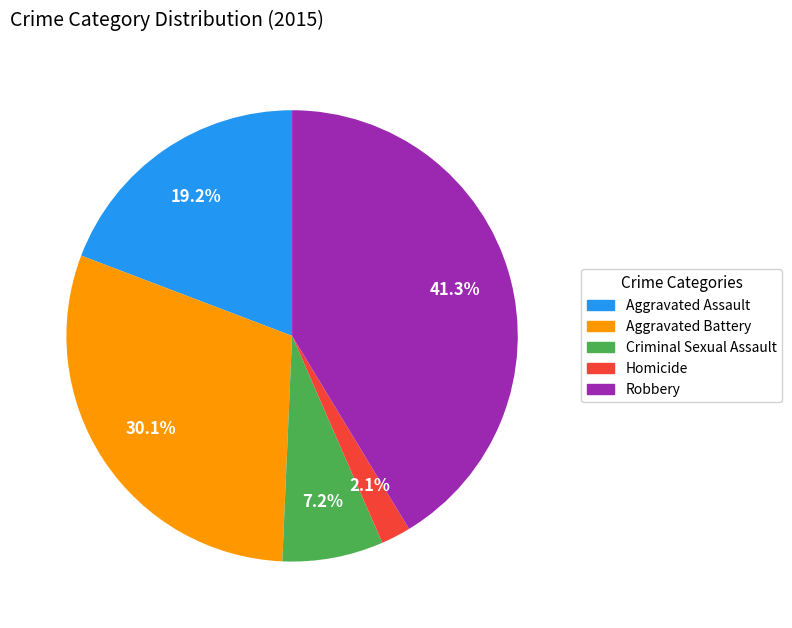

Is the sum of Criminal Sexual Assault and Robbery greater than half?

No